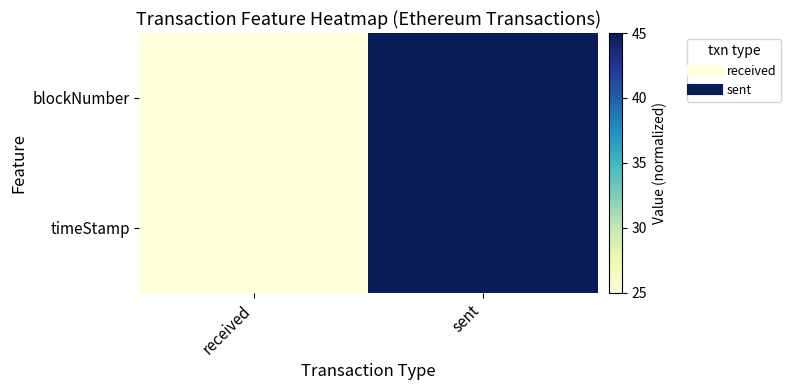

Reading right to left, transcribe all the data shown in this chart.

blockNumber: sent=45	received=25
timeStamp: sent=45	received=25